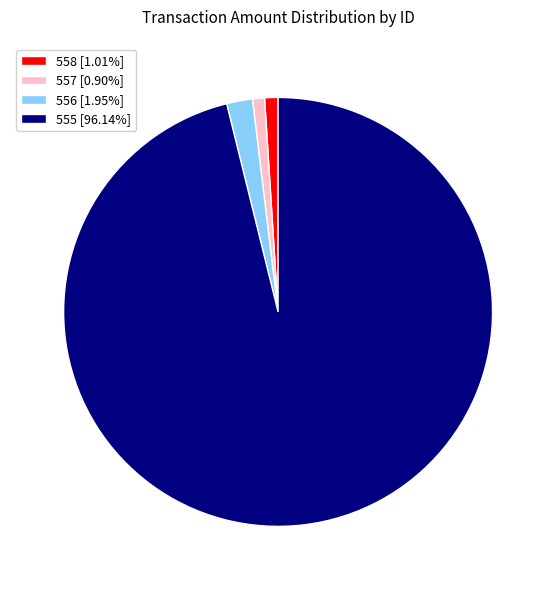

Which category accounts for the majority?

555